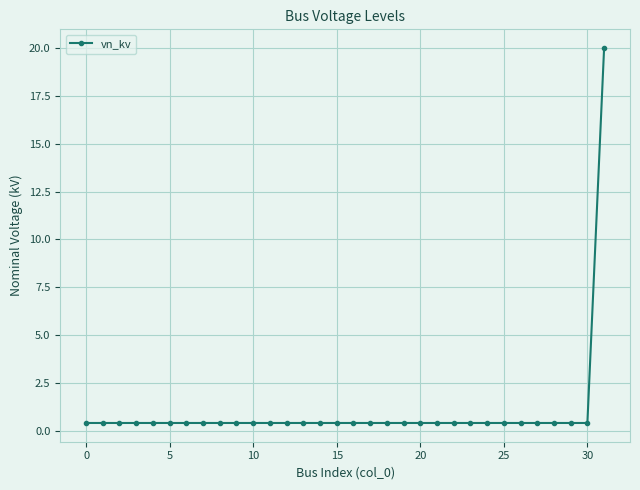

Count the number of data series in this chart.

1